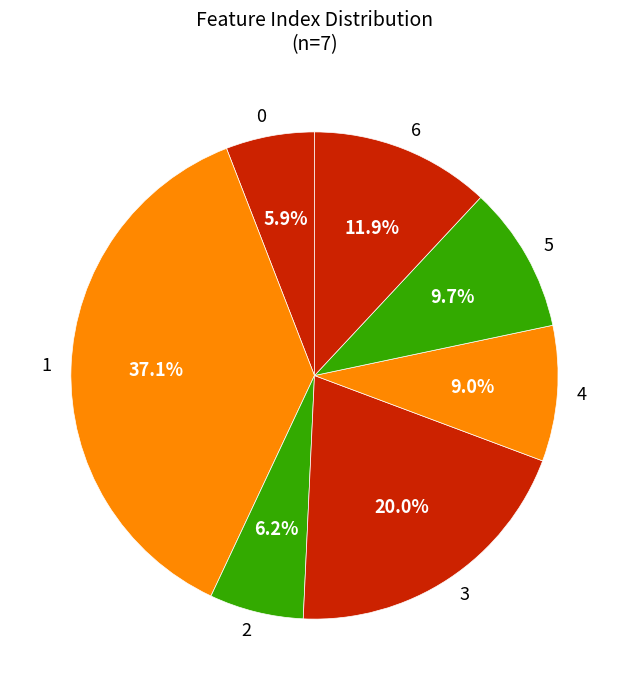

To the nearest percent, what is the difference between the 1 and 4 slice percentages?

28%